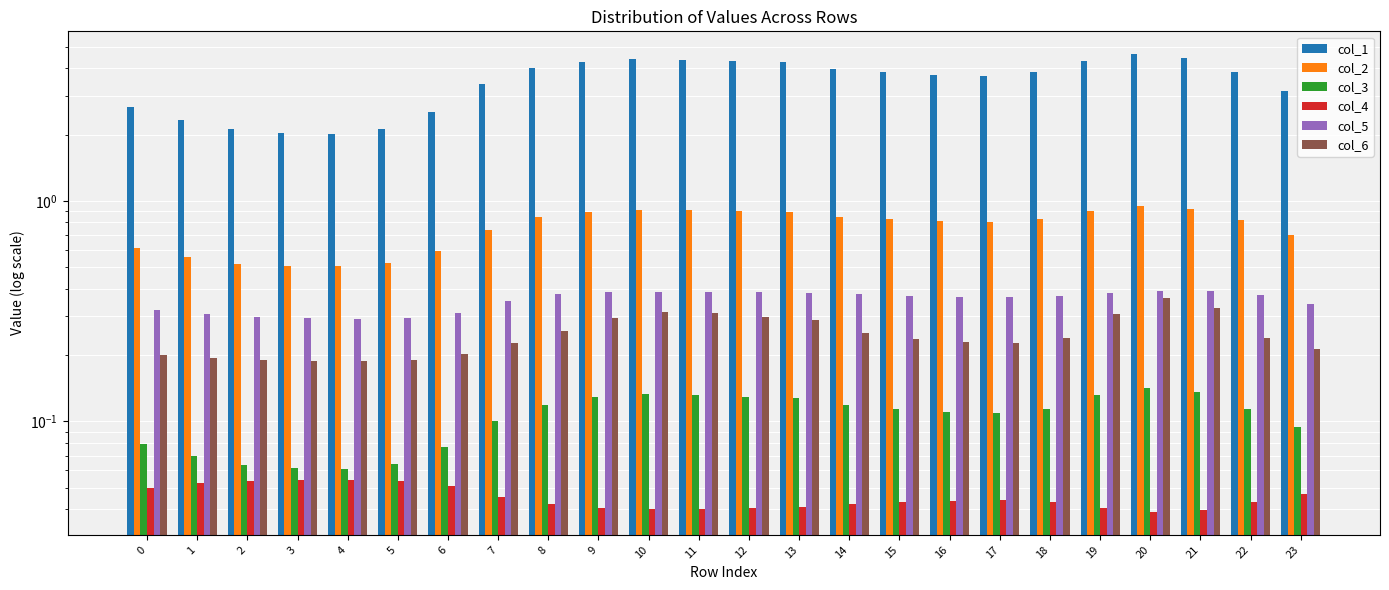

Rank the series at 23 from lowest to highest value.

col_4, col_3, col_6, col_5, col_2, col_1